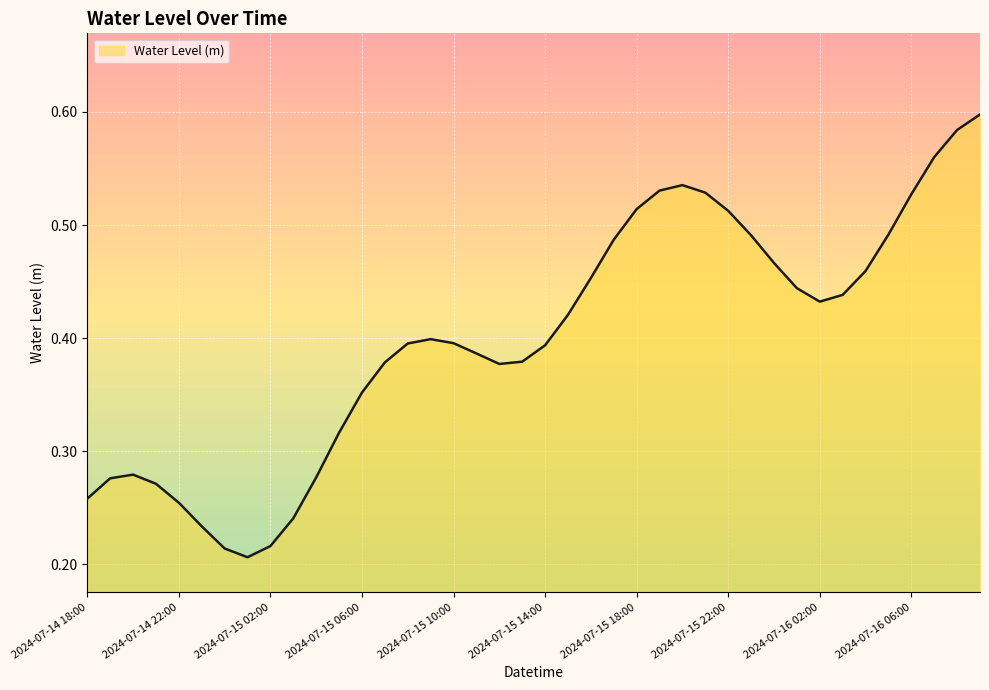

Rank the categories by value from highest to lowest.

2024-07-16 09:00, 2024-07-16 08:00, 2024-07-16 07:00, 2024-07-15 20:00, 2024-07-15 19:00, 2024-07-15 21:00, 2024-07-16 06:00, 2024-07-15 18:00, 2024-07-15 22:00, 2024-07-16 05:00, 2024-07-15 23:00, 2024-07-15 17:00, 2024-07-16 00:00, 2024-07-16 04:00, 2024-07-15 16:00, 2024-07-16 01:00, 2024-07-16 03:00, 2024-07-16 02:00, 2024-07-15 15:00, 2024-07-15 09:00, 2024-07-15 10:00, 2024-07-15 08:00, 2024-07-15 14:00, 2024-07-15 11:00, 2024-07-15 13:00, 2024-07-15 07:00, 2024-07-15 12:00, 2024-07-15 06:00, 2024-07-15 05:00, 2024-07-14 20:00, 2024-07-15 04:00, 2024-07-14 19:00, 2024-07-14 21:00, 2024-07-14 18:00, 2024-07-14 22:00, 2024-07-15 03:00, 2024-07-14 23:00, 2024-07-15 02:00, 2024-07-15 00:00, 2024-07-15 01:00